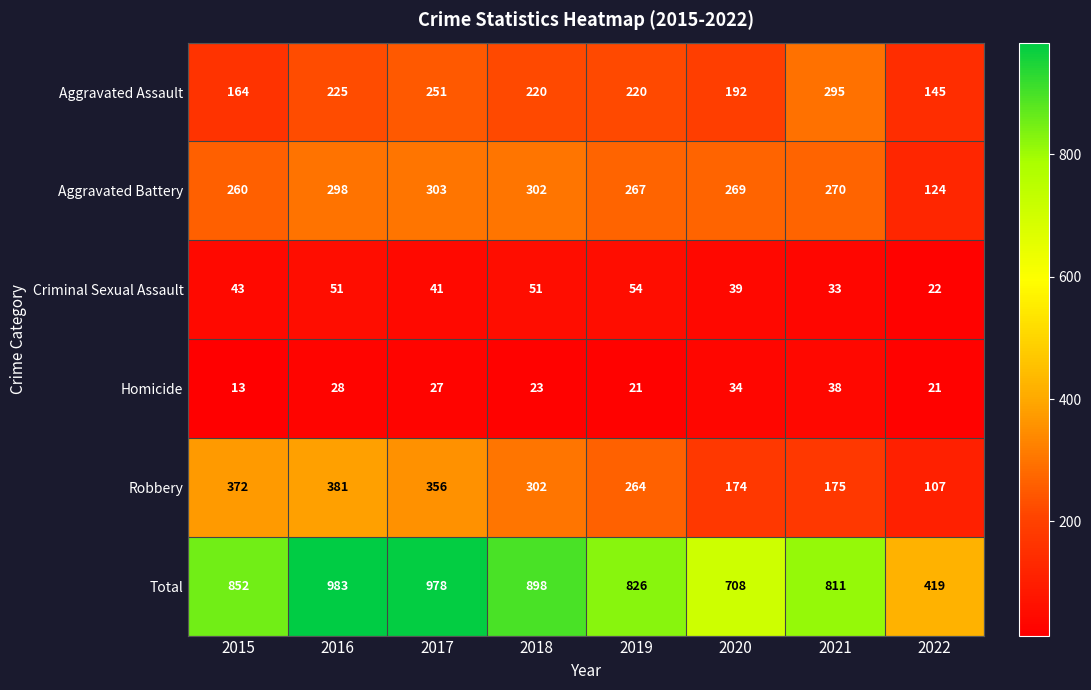

What is the smallest value displayed?

13